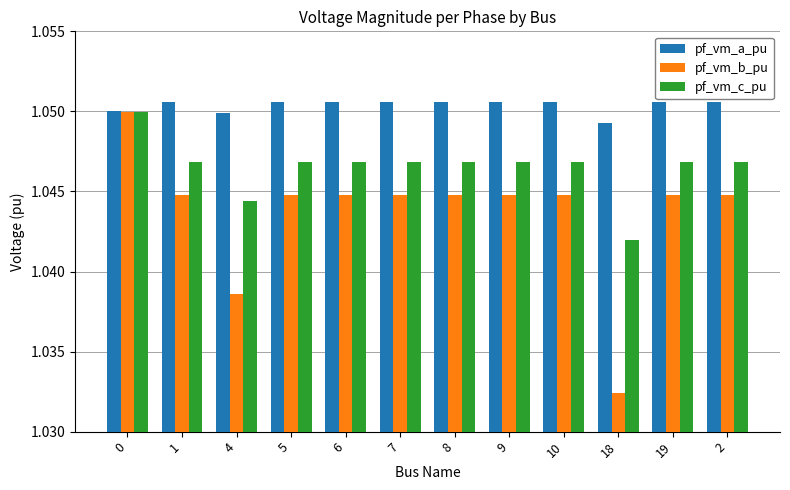

The value of pf_vm_a_pu at 10 is 0.5. True or false?

False